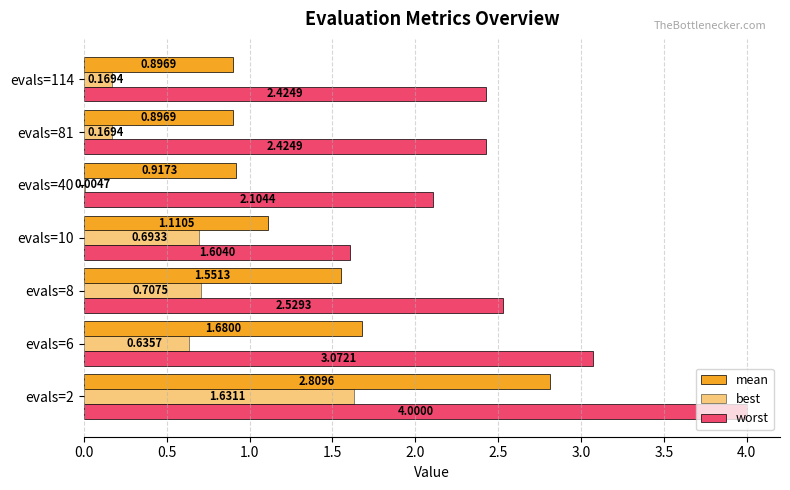

How many categories are shown in the chart?

7